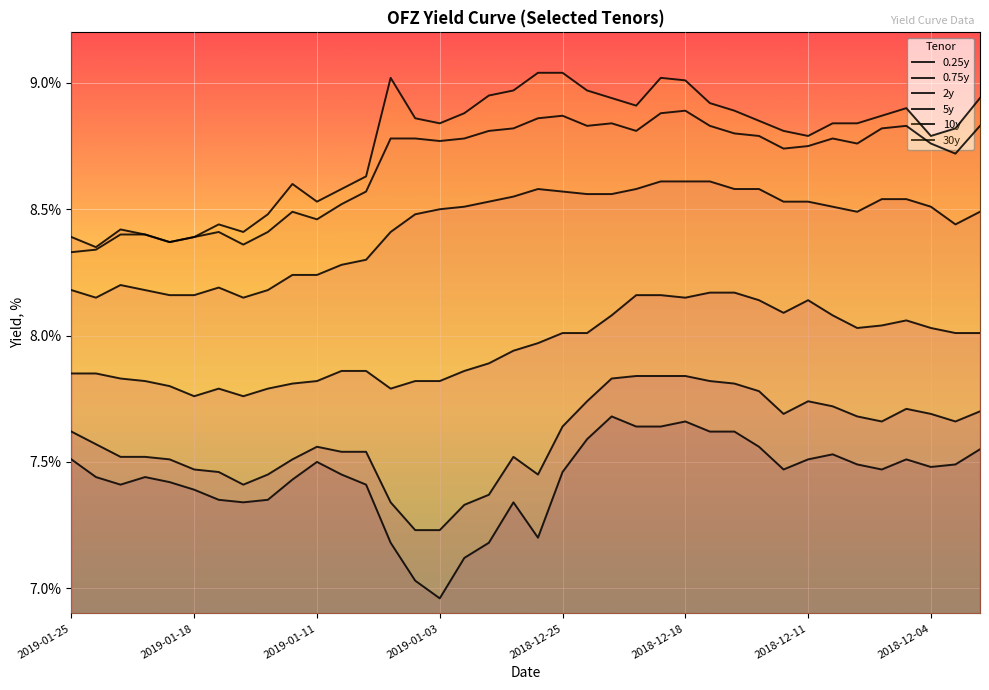

True or false: 30y and 10y intersect in this chart.

False